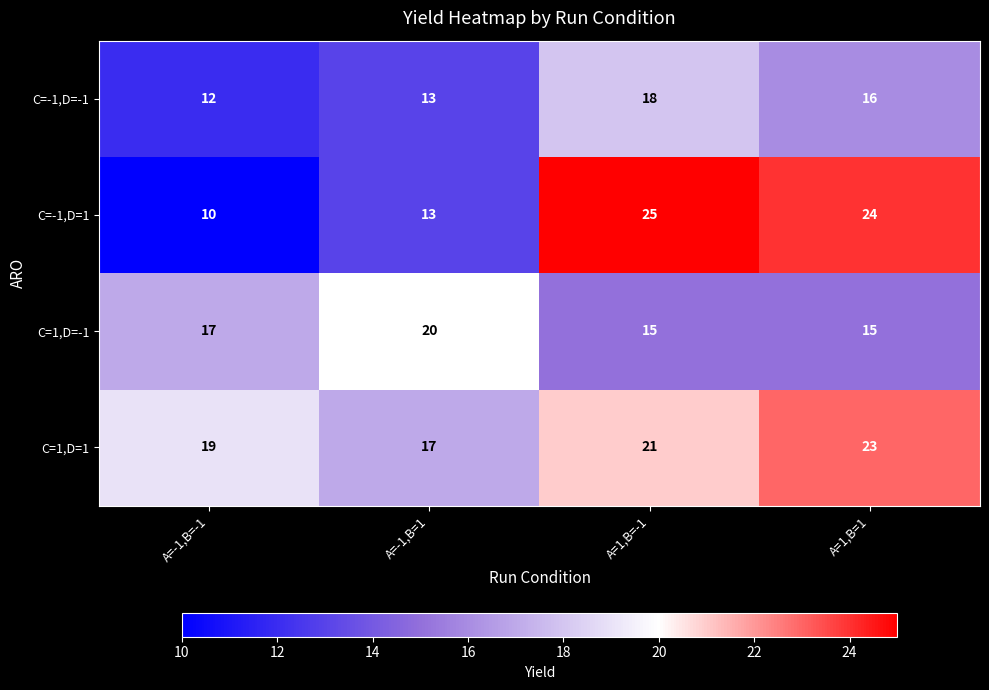

The C=-1,D=1 series shows 17 at A=-1,B=-1. True or false?

False